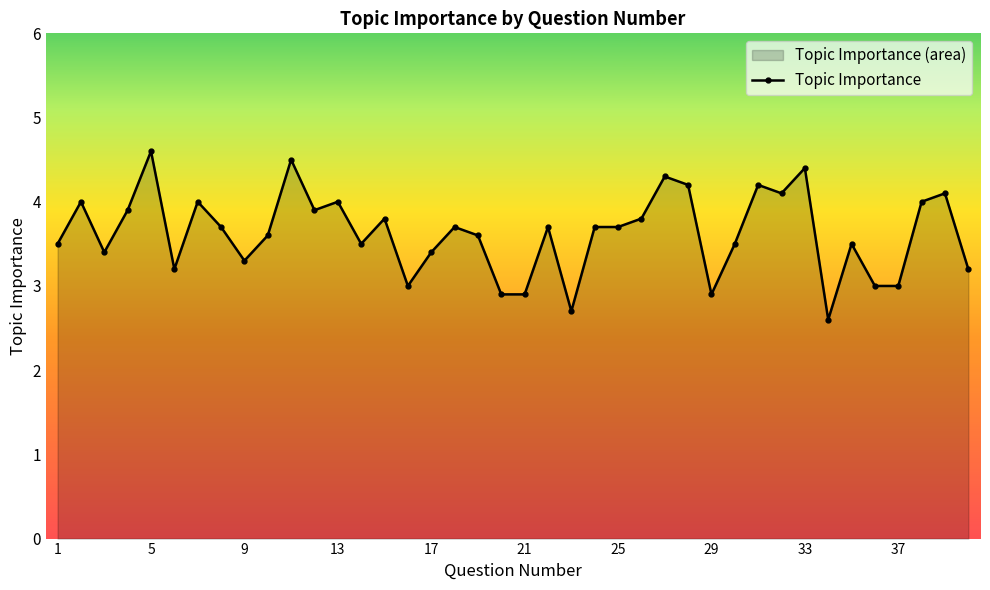

What is the sum of all values?

145.0